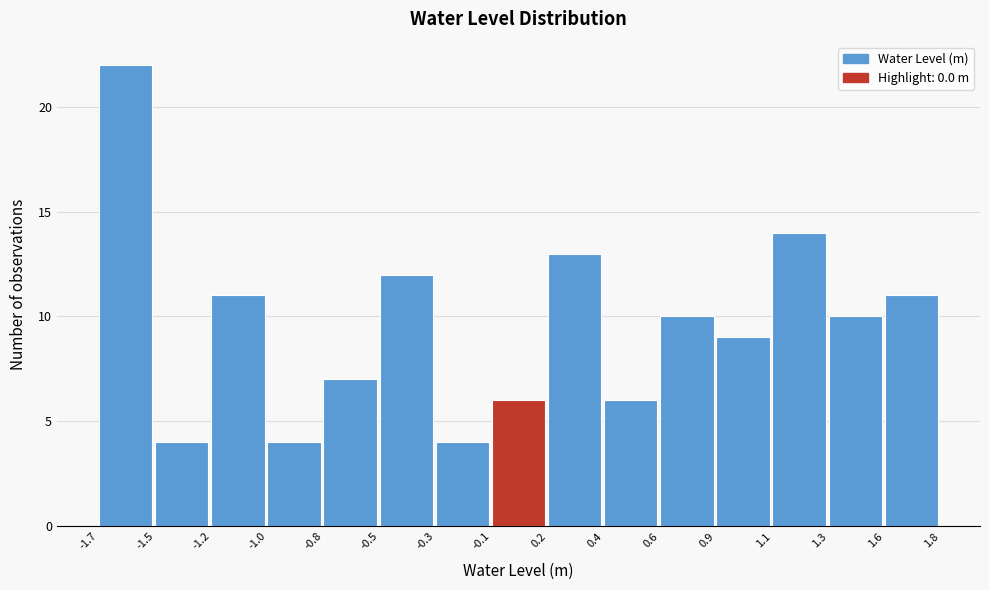

Reading left to right, list every bar in this chart as the range it spans on the x-axis followed by its height. The values are not printed on the chart, so give them approximately, as read against the axis.

-1.7 to -1.5: 22
-1.5 to -1.2: 4
-1.2 to -1.0: 11
-1.0 to -0.8: 4
-0.8 to -0.5: 7
-0.5 to -0.3: 12
-0.3 to -0.1: 4
-0.1 to 0.2: 6
0.2 to 0.4: 13
0.4 to 0.6: 6
0.6 to 0.9: 10
0.9 to 1.1: 9
1.1 to 1.3: 14
1.3 to 1.6: 10
1.6 to 1.8: 11